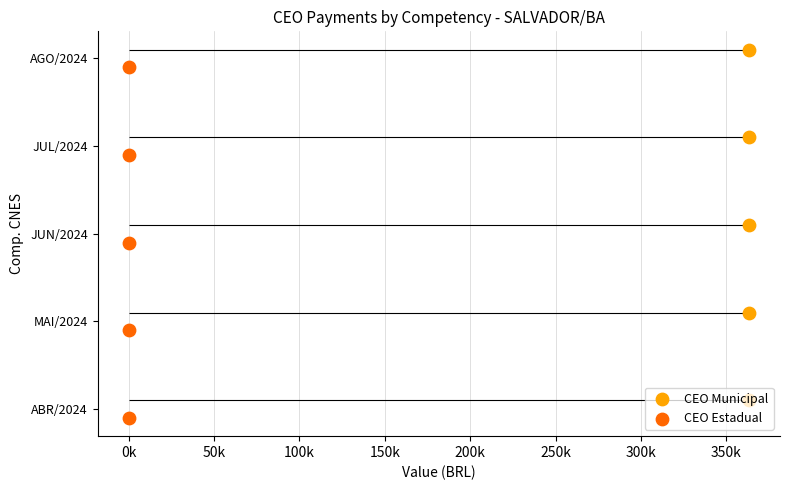

At how many categories does at least one series exceed 0?

5